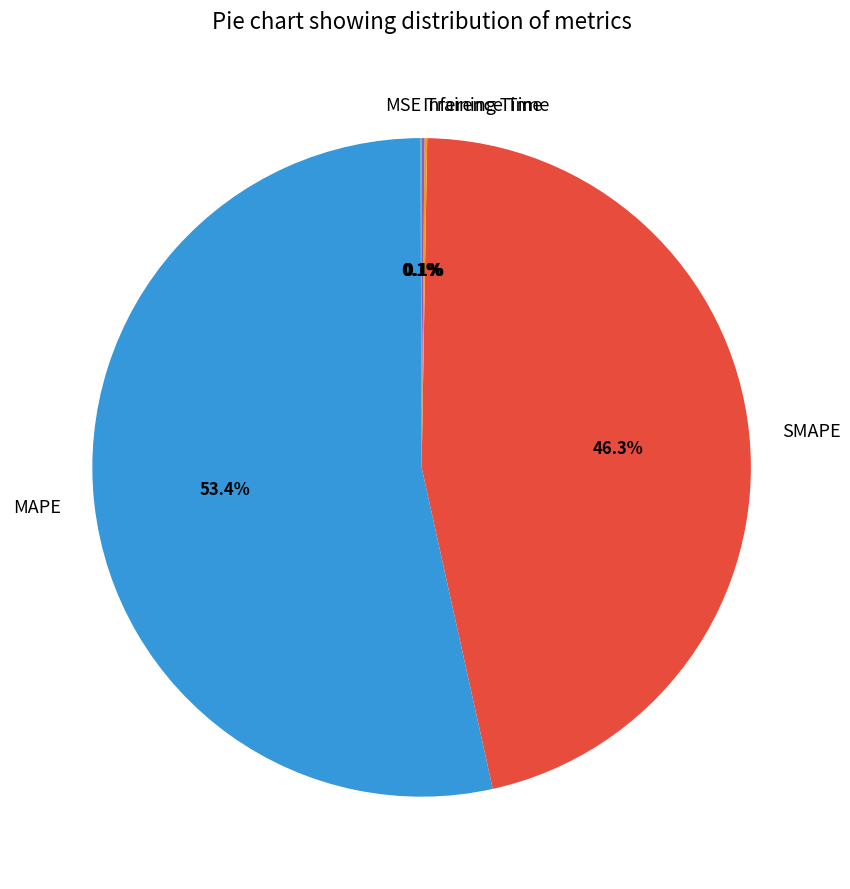

Which category has the biggest portion of the pie?

MAPE